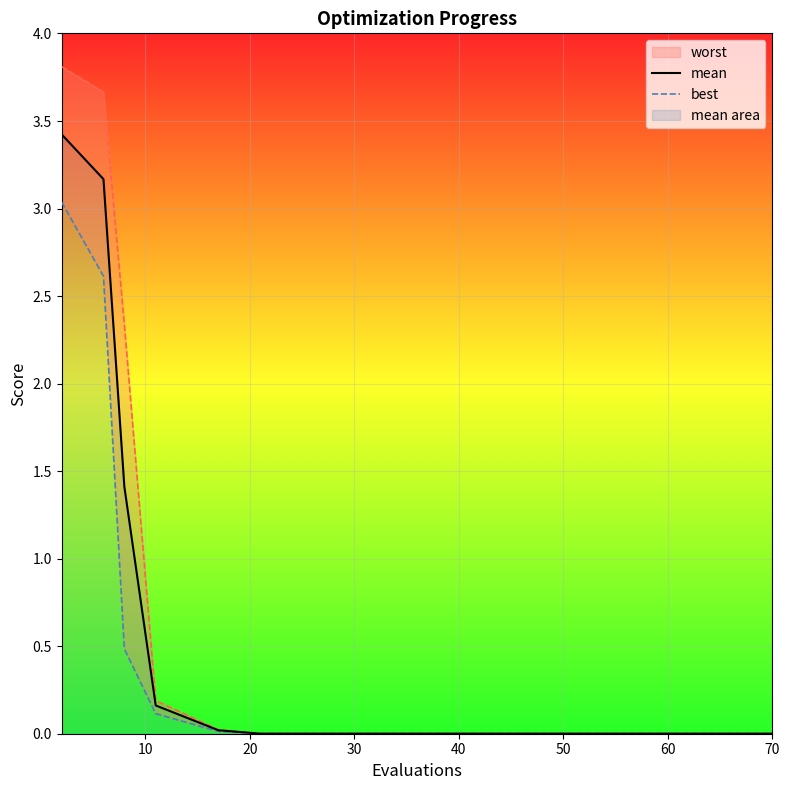

What is the highest value of the mean series?

3.4